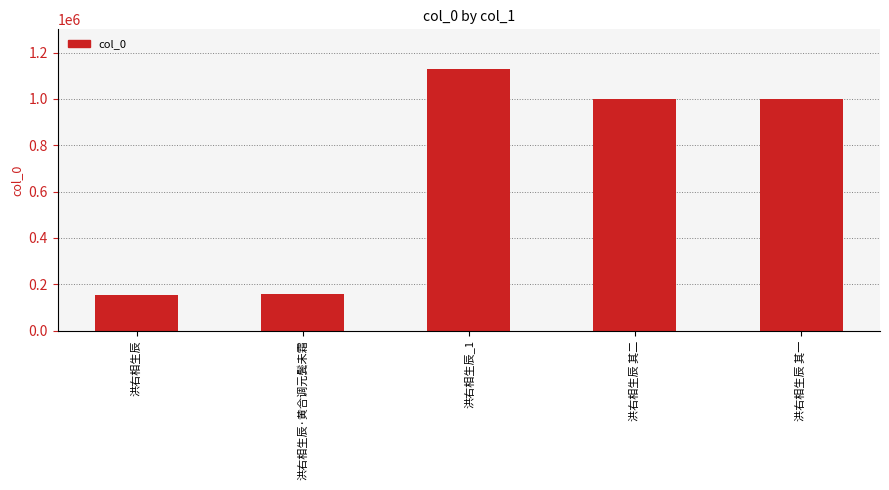

Are the bars grouped side by side (vs. stacked)?

No